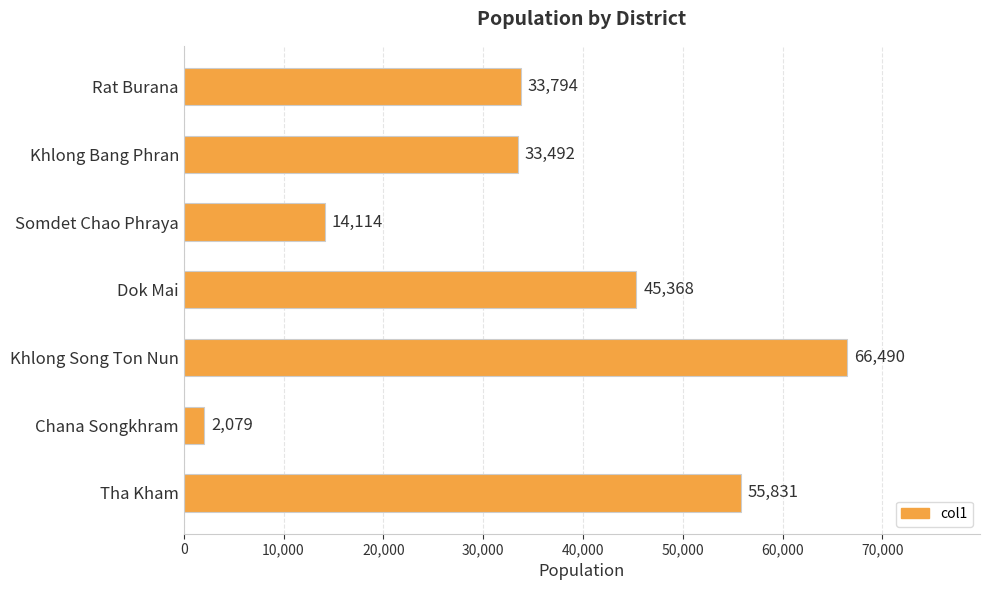

What is the maximum value shown in the chart?

66490